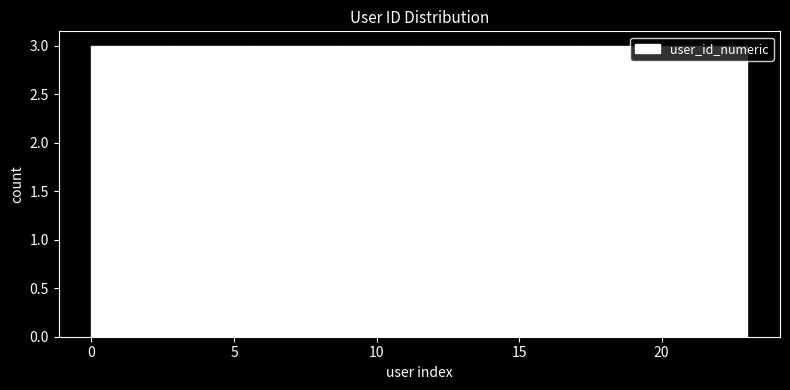

Reading left to right, transcribe this chart: for each bar, give the range it covers on the x-axis and its height. Neither the bar edges nor the heights are printed on the chart, so give them approximately, as read against the axes.

0.0 to 3.0: 3
3.0 to 6.0: 3
6.0 to 8.5: 3
8.5 to 11.5: 3
11.5 to 14.5: 3
14.5 to 17.5: 3
17.5 to 20.0: 3
20.0 to 23.0: 3